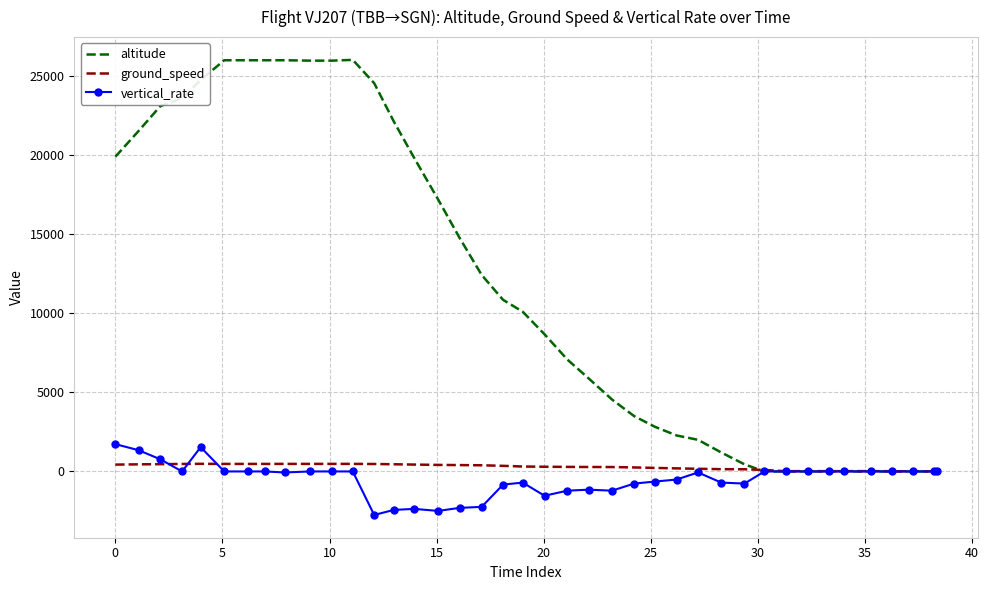

What is the greatest value displayed?

26025